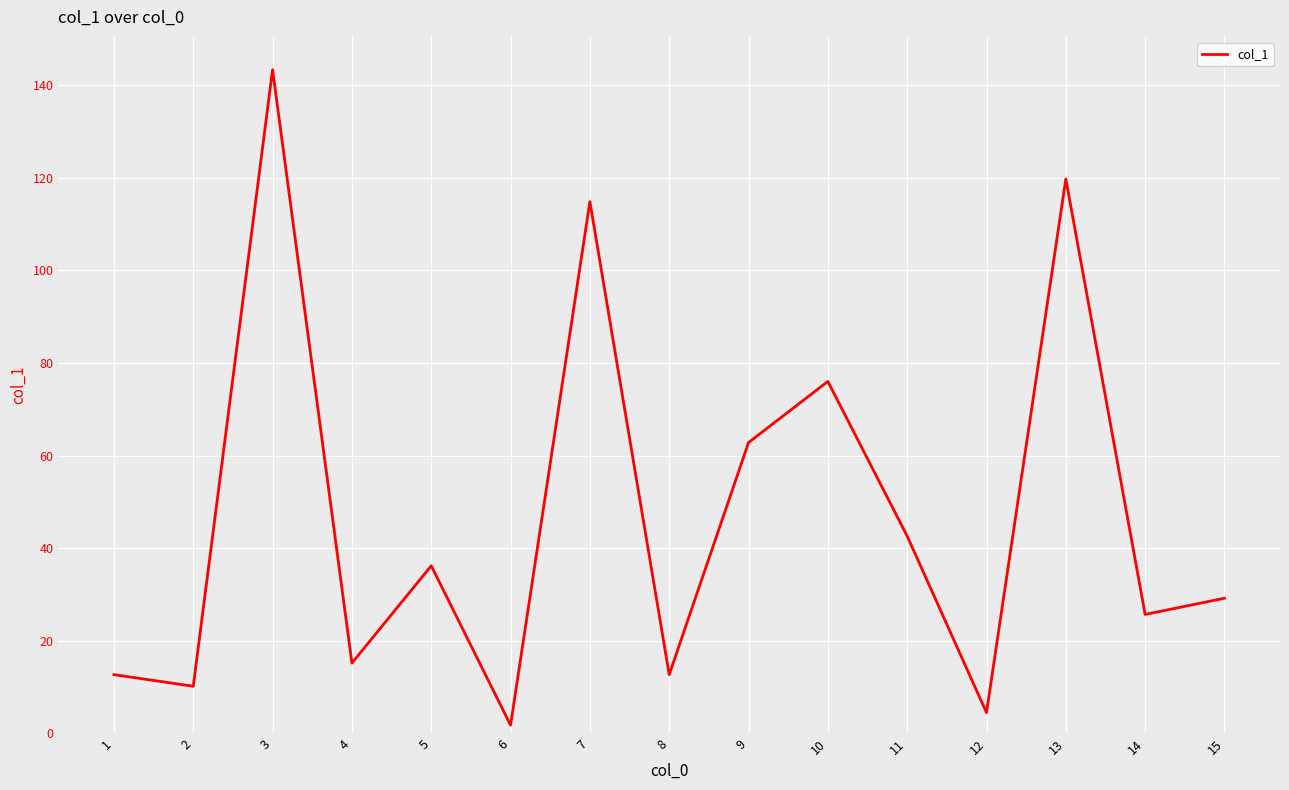

What is the difference between the values at 9 and 14?

37.1